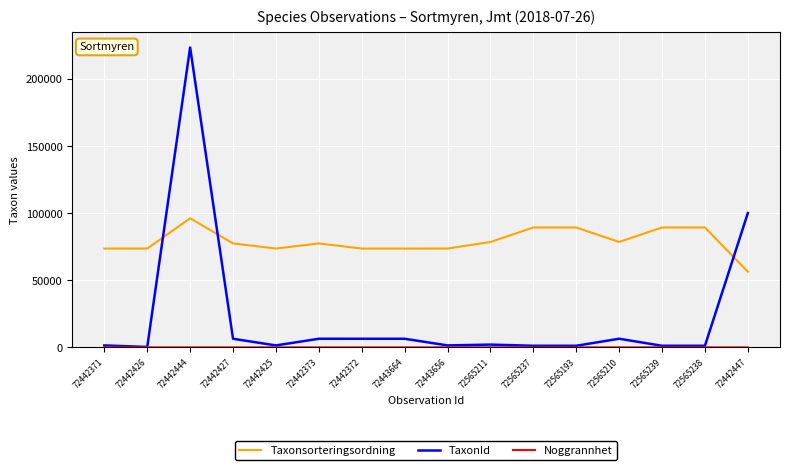

The value of Taxonsorteringsordning at 72565237 is 38109. True or false?

False